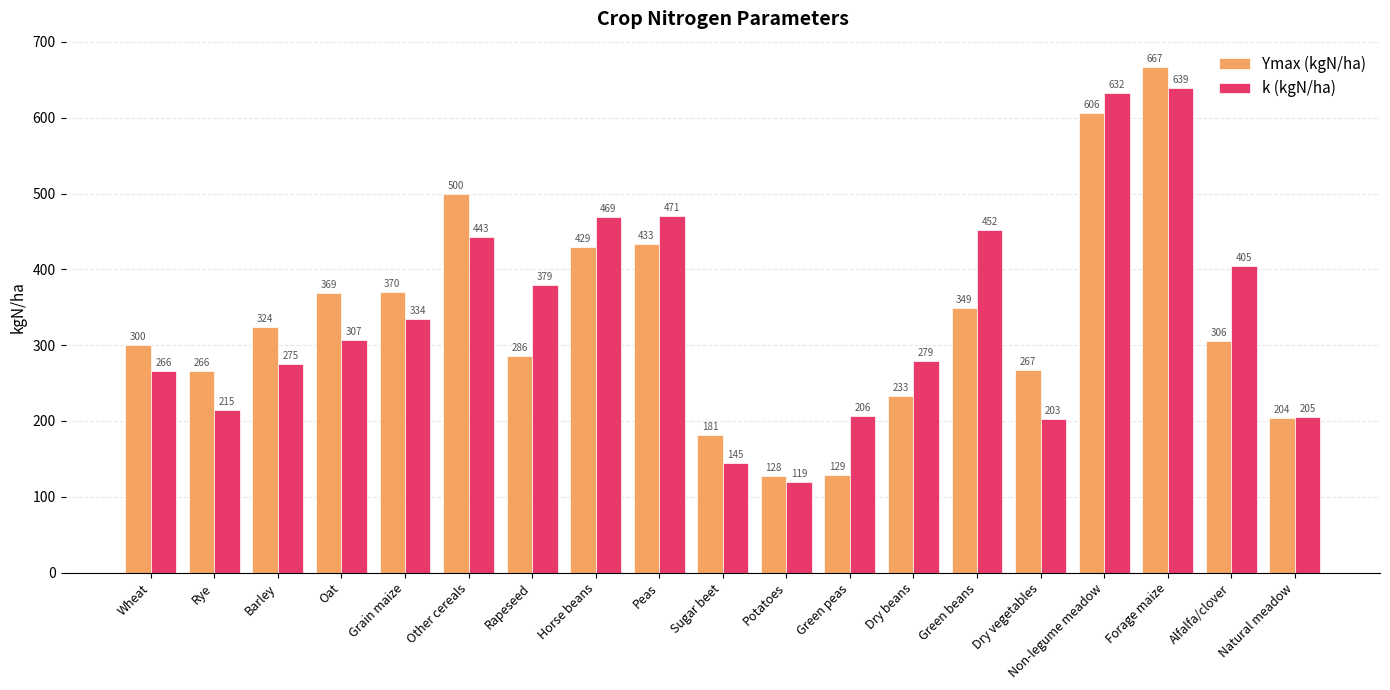

The value of k (kgN/ha) at Horse beans is 469. True or false?

True